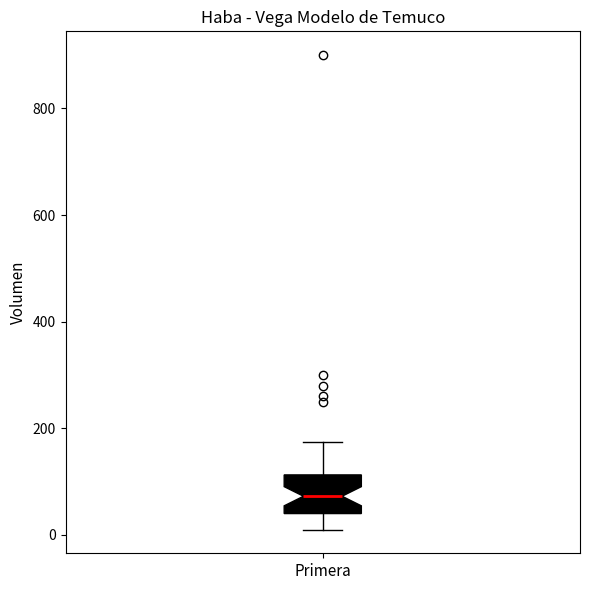

Where does the median line of the box for Primera sit on the y-axis? The values are not printed on the chart, so give them approximately, as read against the axis.

80